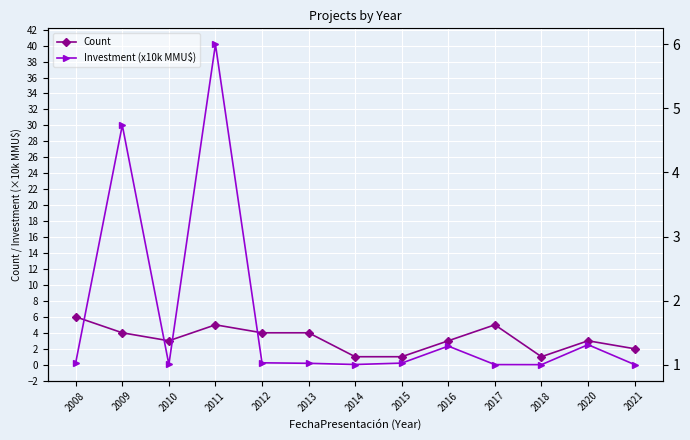

True or false: Investment (x10k MMU$) has more than 2 interior local peaks.

True